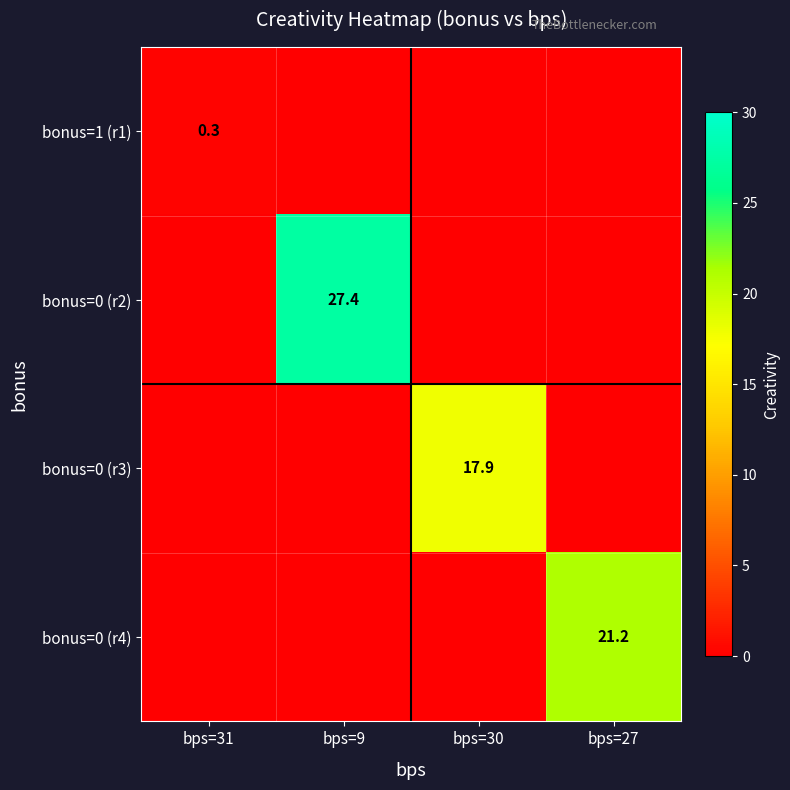

True or false: bonus=0 (r3) has a value of 9.0 at bps=30.

False